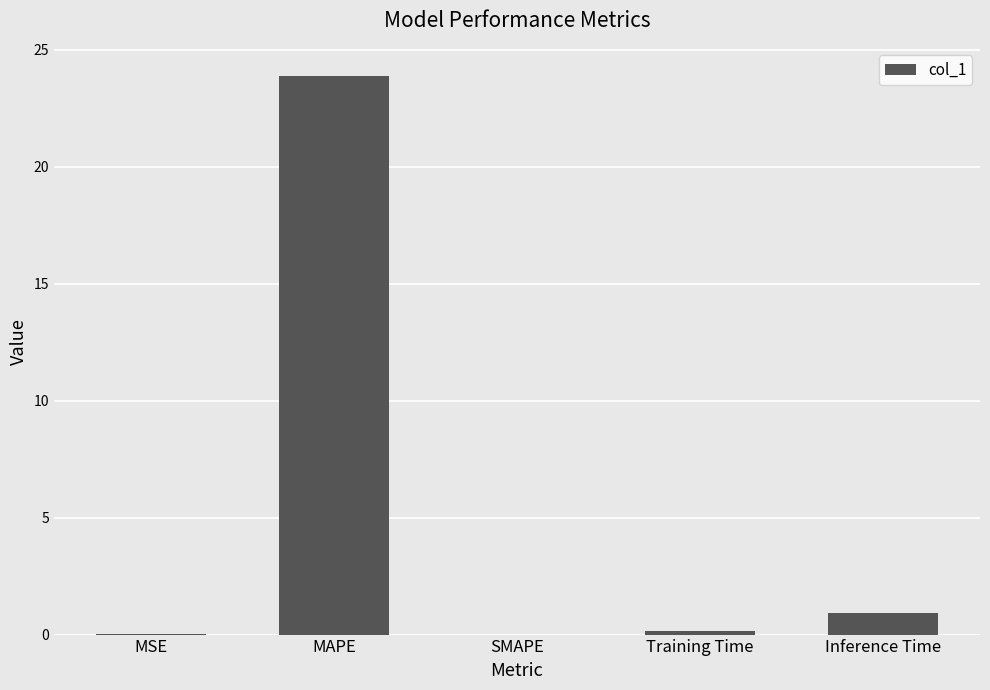

Is it true that the value at SMAPE is 0.0?

True